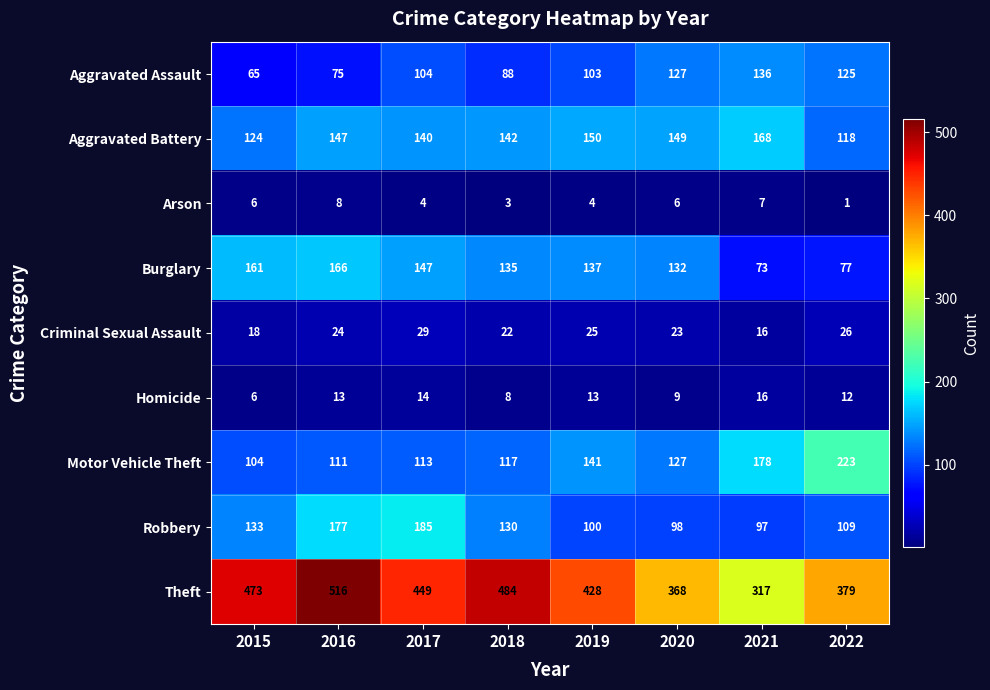

What is the maximum value shown in the chart?

516